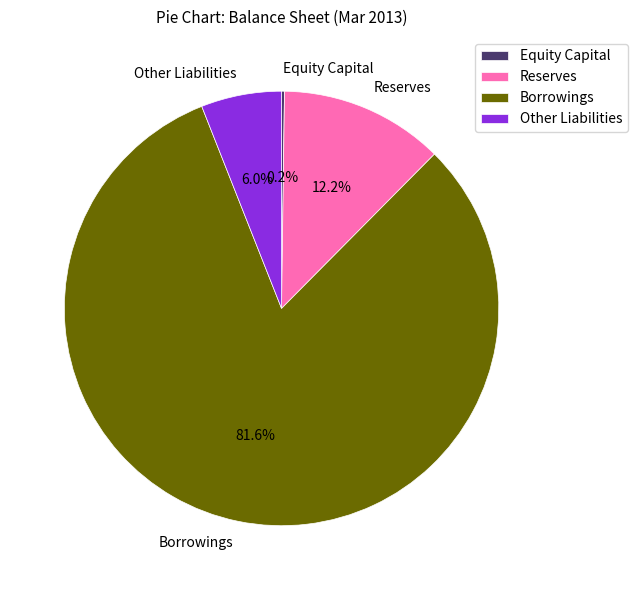

Which category has the biggest portion of the pie?

Borrowings